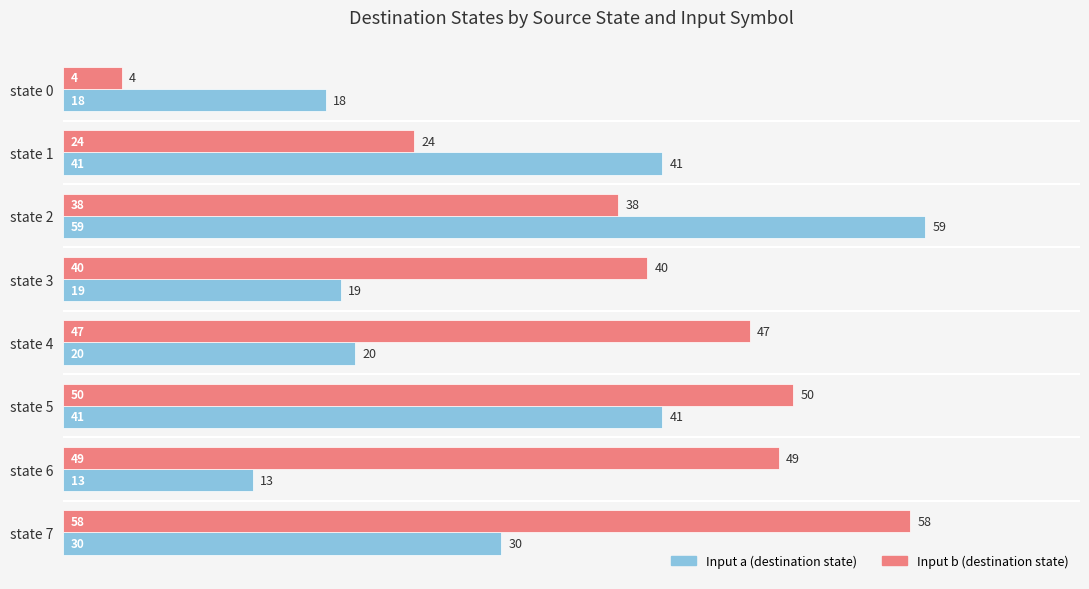

What is the greatest value displayed?

59